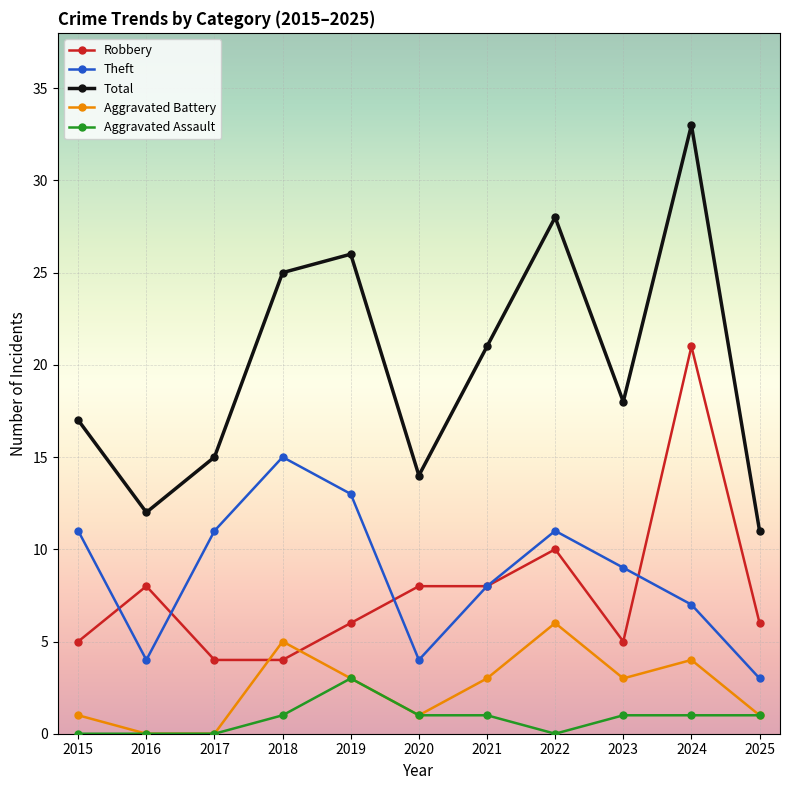

Read the Total value at 2019, to the nearest 5.

25